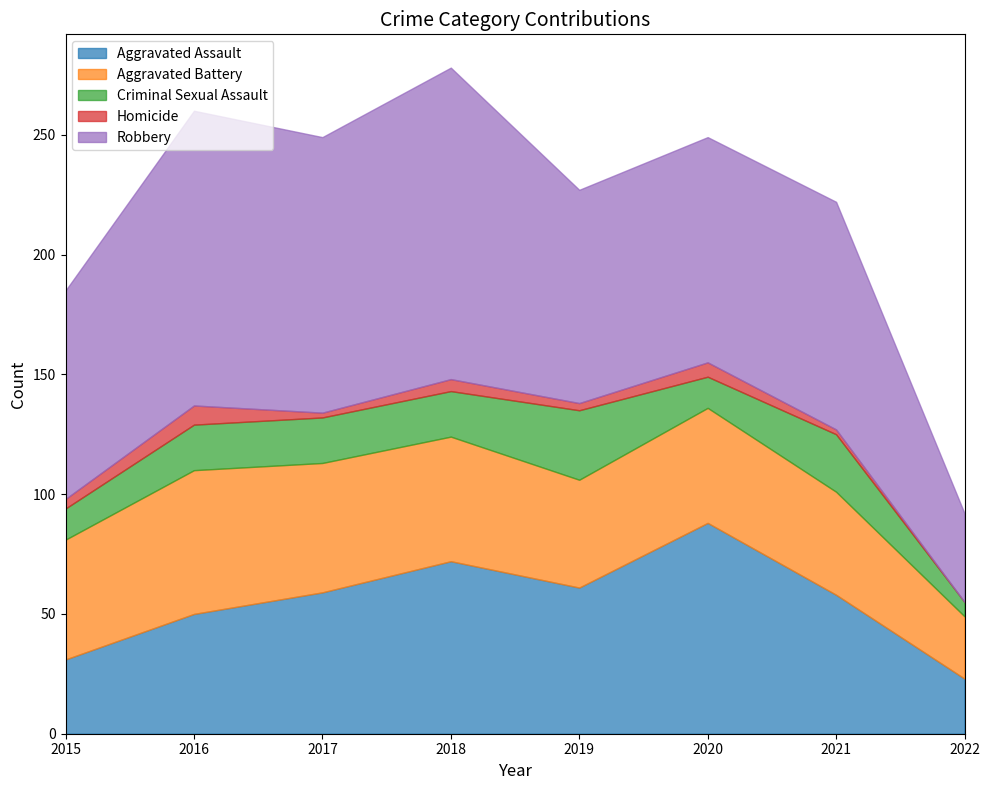

At which category does Robbery reach its first local peak?

2016